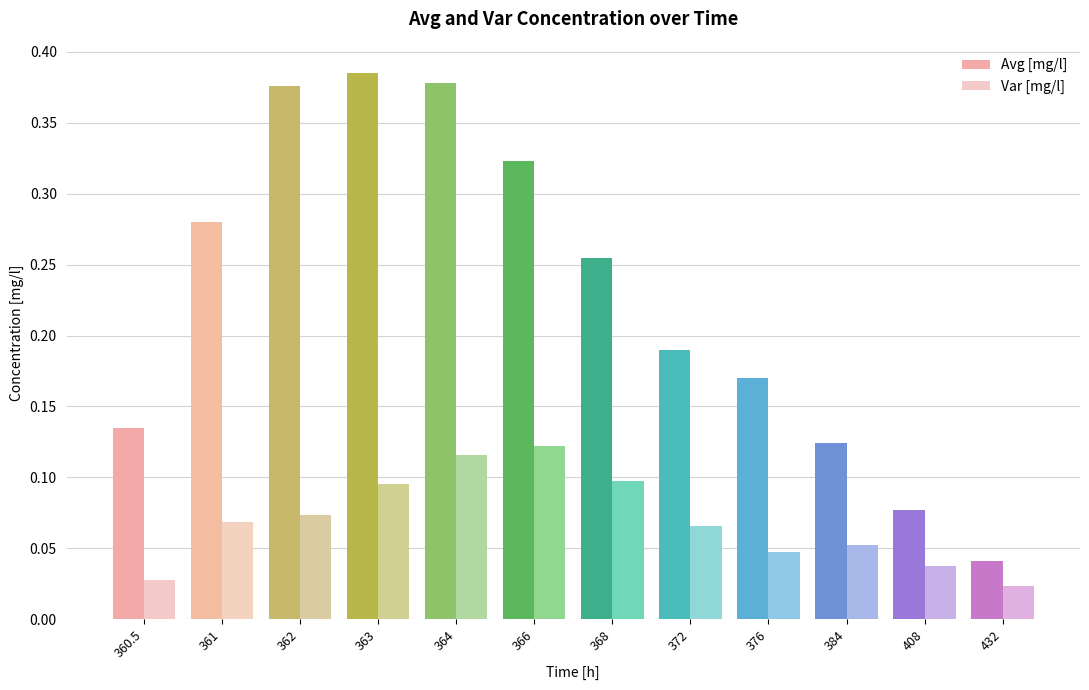

What is the label of the 1st bar from the left?

360.5